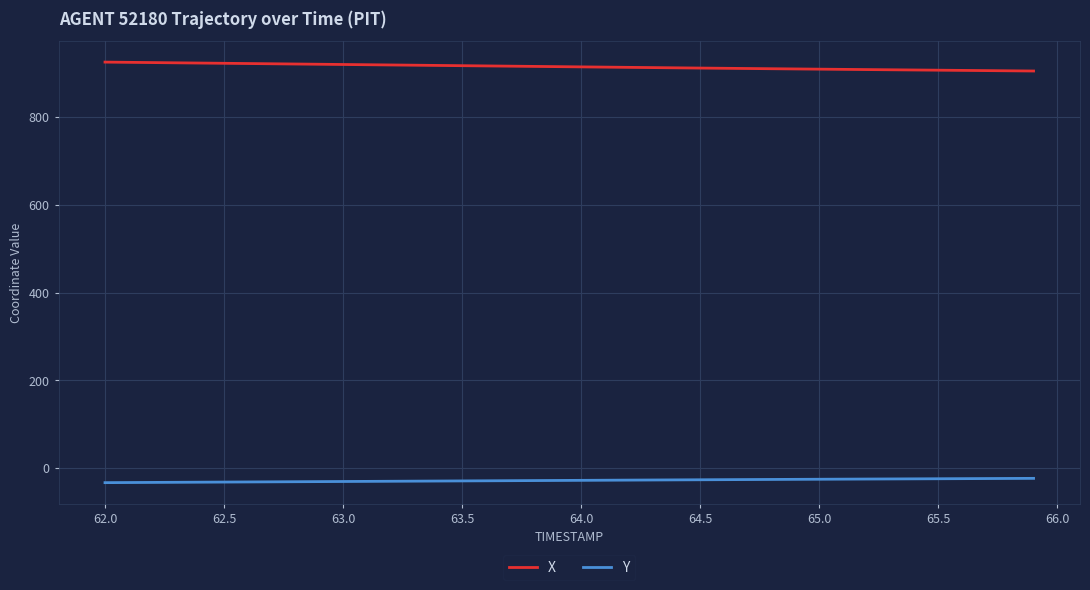

True or false: X and Y cross at least once.

False